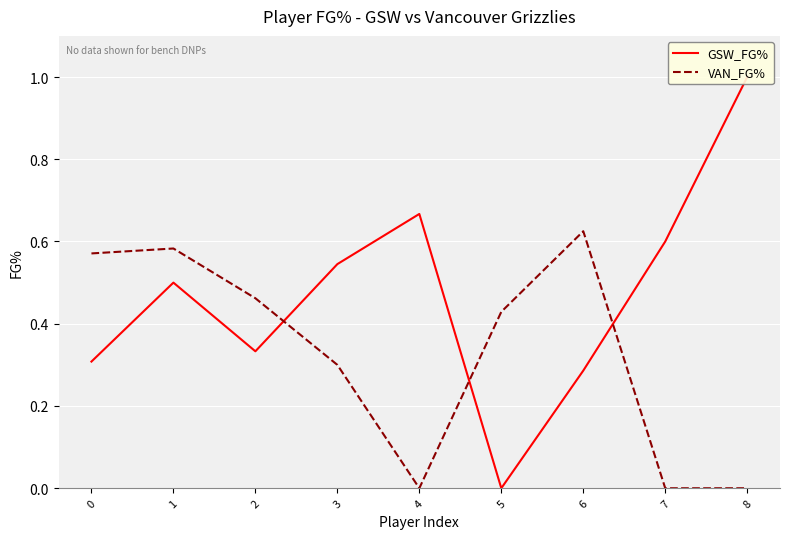

How many intersections are there between GSW_FG% and VAN_FG%?

3